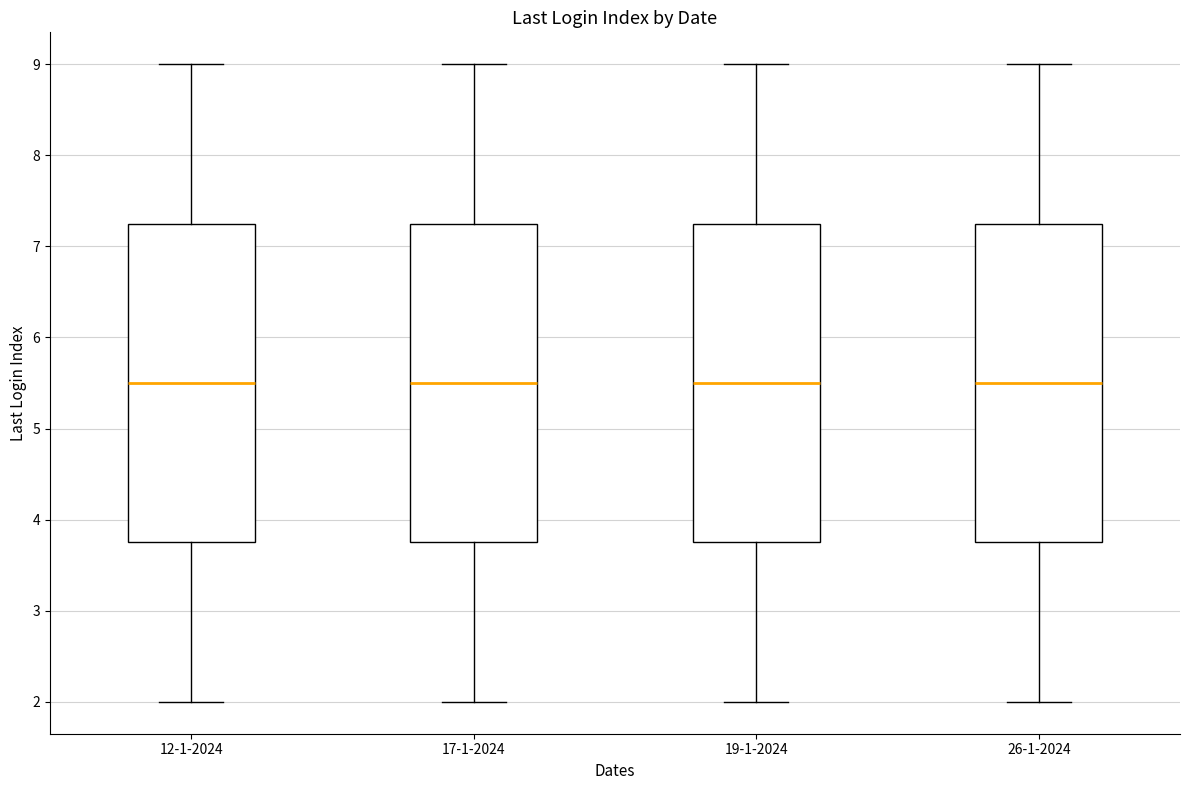

Reading left to right, read every box against the y-axis: the position of its median line, the range the box covers, and the ends of its whiskers. The values are not printed on the chart, so give them approximately, as read against the axis.

12-1-2024: median 5.5, box 3.8 to 7.3, whiskers 2.0 to 9.0
17-1-2024: median 5.5, box 3.8 to 7.3, whiskers 2.0 to 9.0
19-1-2024: median 5.5, box 3.8 to 7.3, whiskers 2.0 to 9.0
26-1-2024: median 5.5, box 3.8 to 7.3, whiskers 2.0 to 9.0